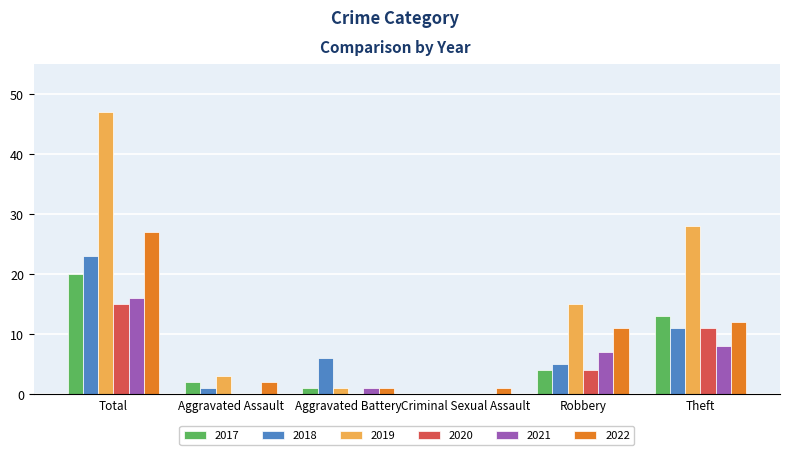

At which label does 2017 reach its peak?

Total